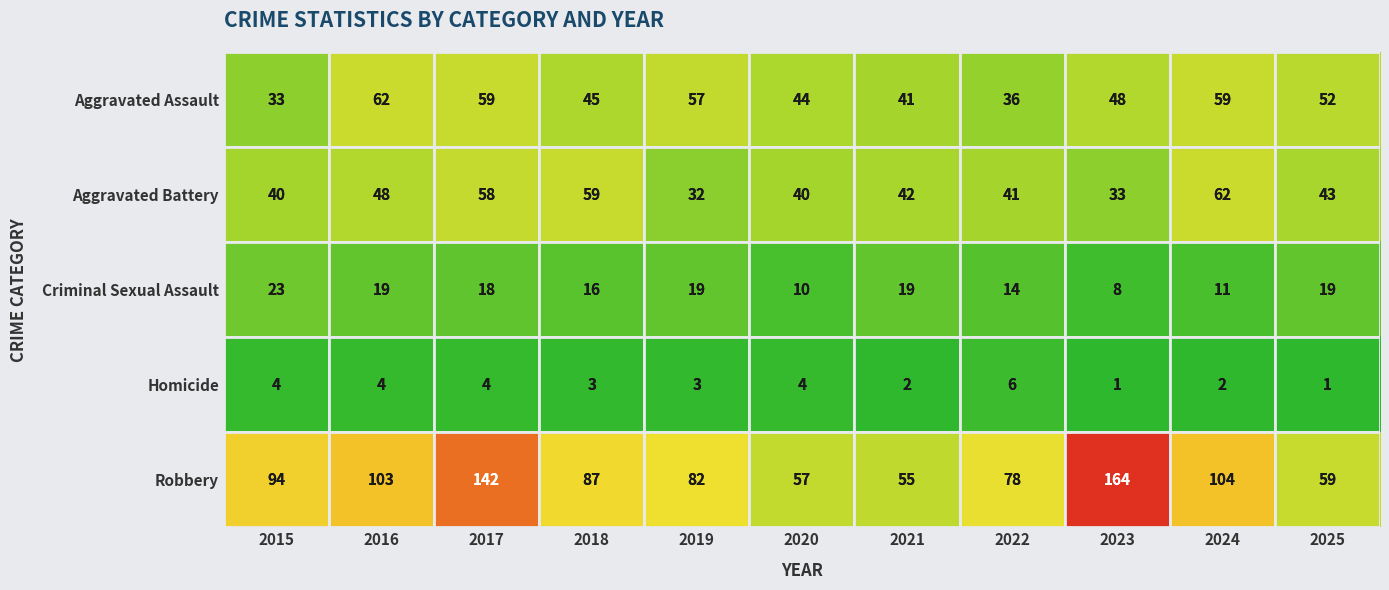

What is the difference between the highest and lowest values at 2015?

90